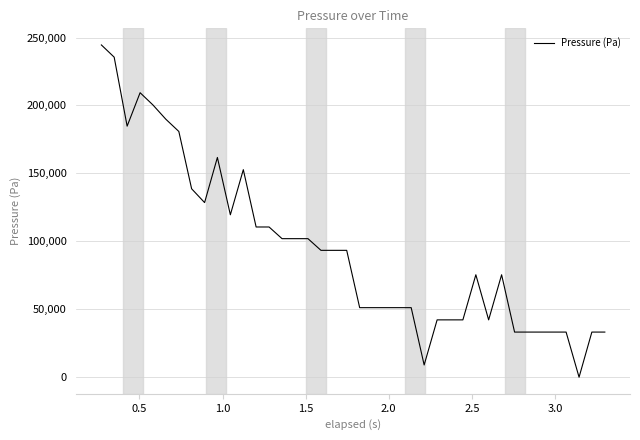

What is the value of the 3rd point from the left?

184765.6